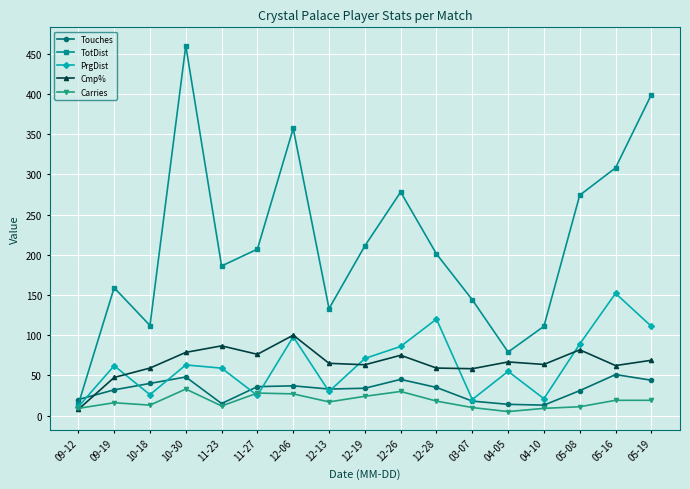

How many times do Touches and TotDist cross each other?

1